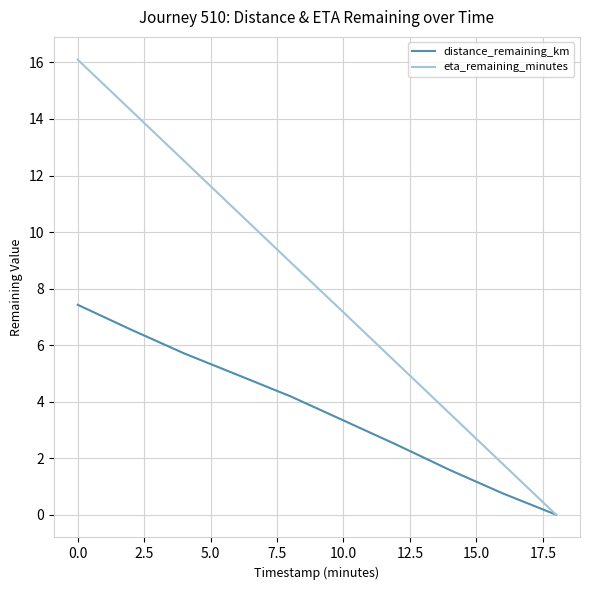

Which series has the largest total across all categories?

eta_remaining_minutes